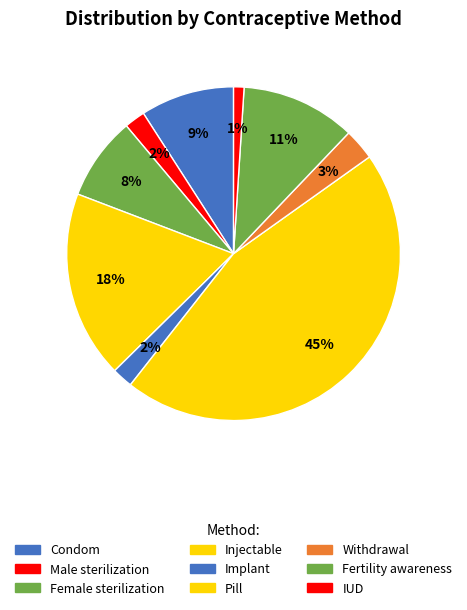

Rank the categories by value from highest to lowest.

Pill, Injectable, Fertility awareness, Condom, Female sterilization, Withdrawal, Male sterilization, Implant, IUD